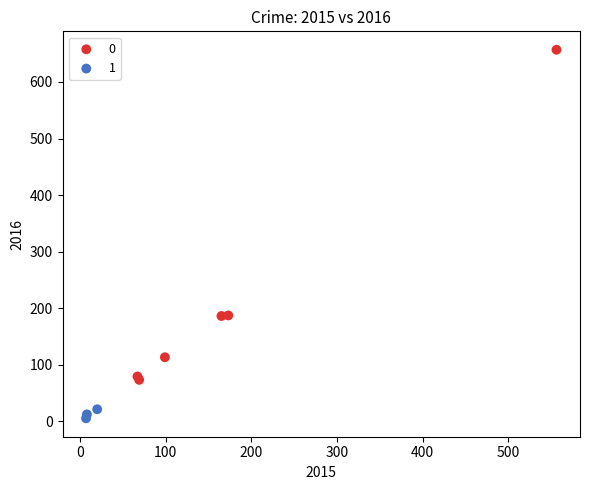

What are all the series names shown in the legend?

0, 1